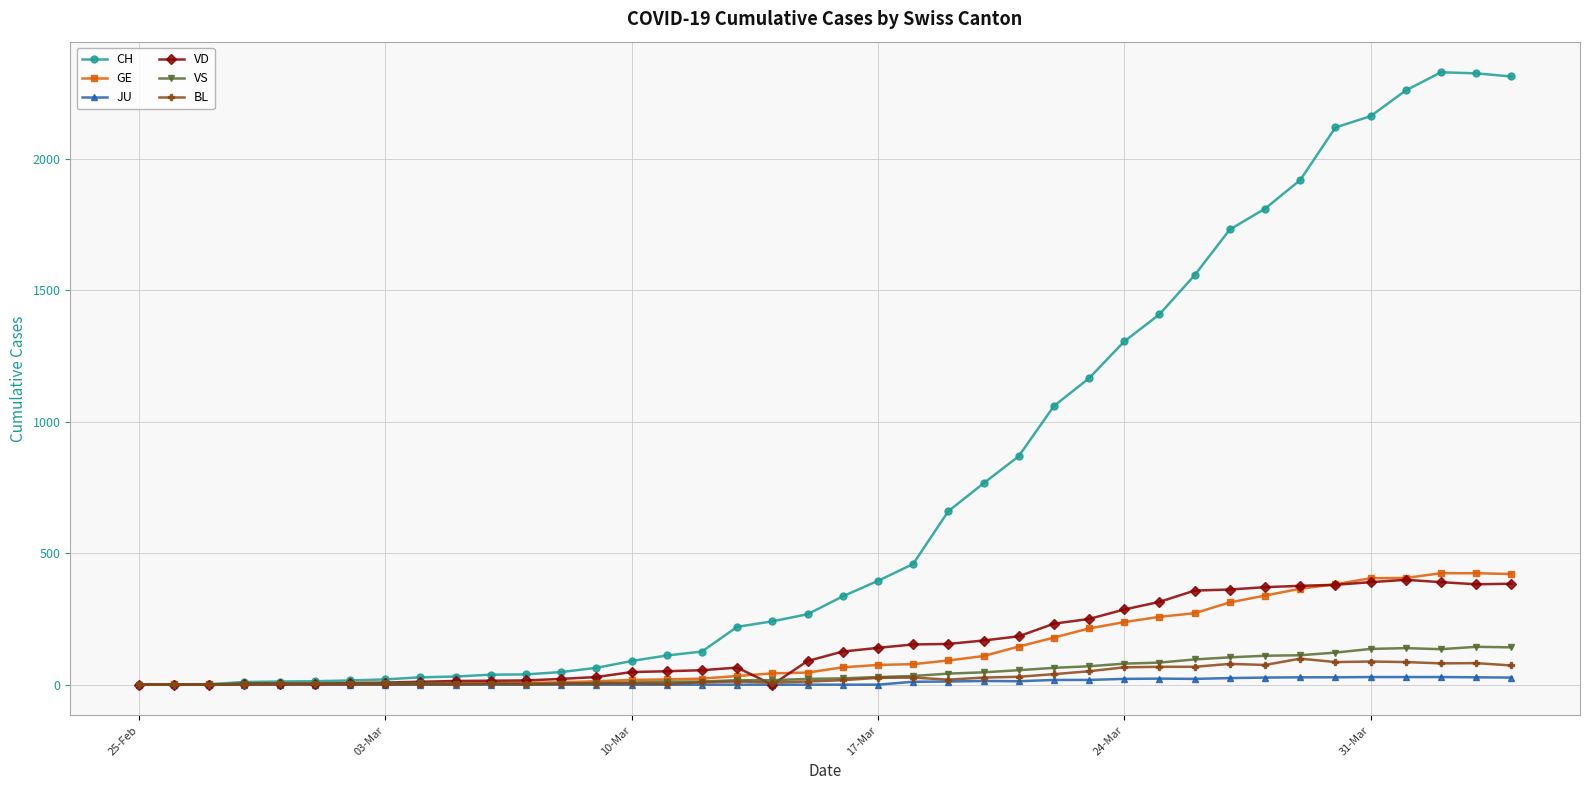

Count the number of data series in this chart.

6